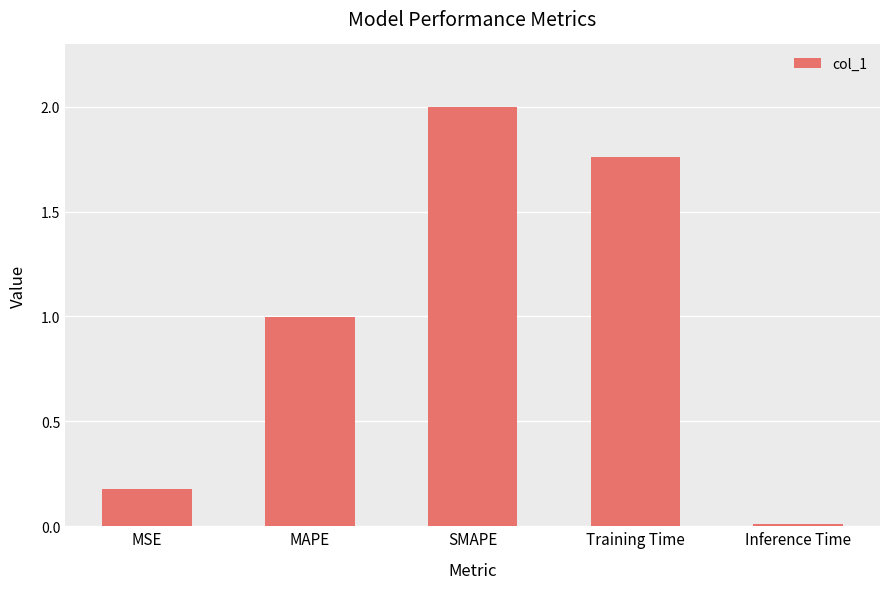

The value at MAPE is 1.0. True or false?

True